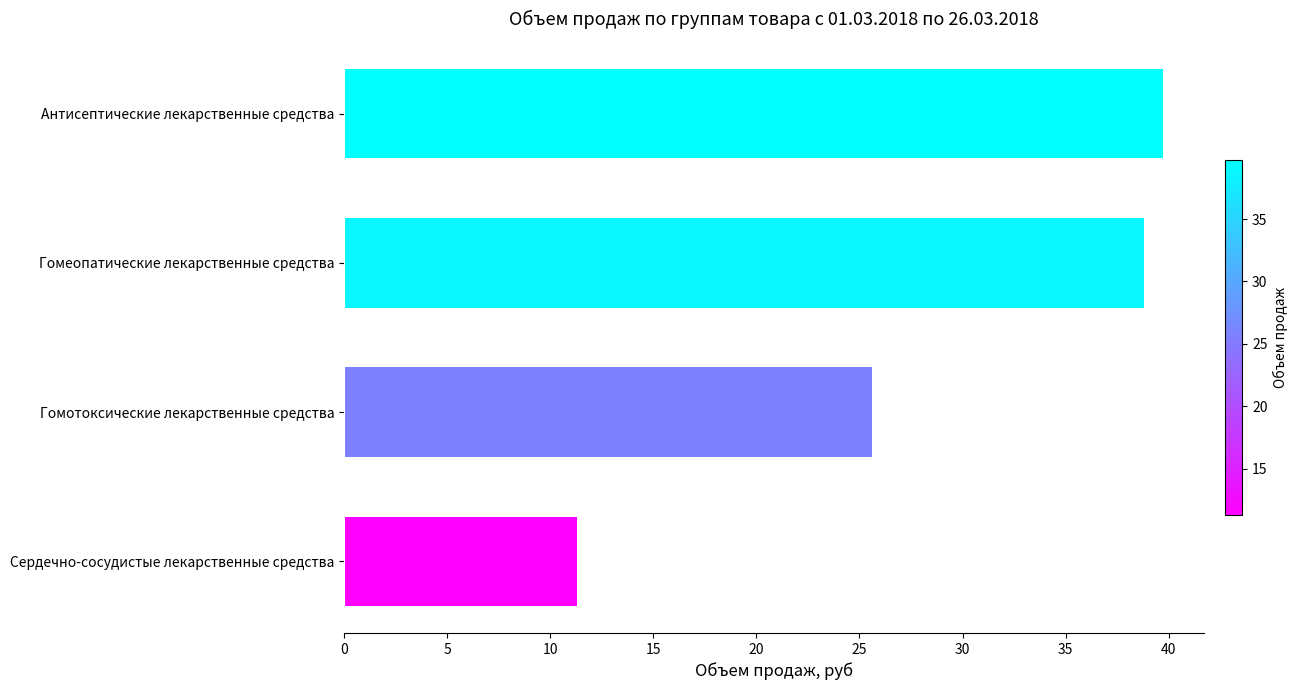

Which label corresponds to the smallest value in the chart?

Сердечно-сосудистые лекарственные средства